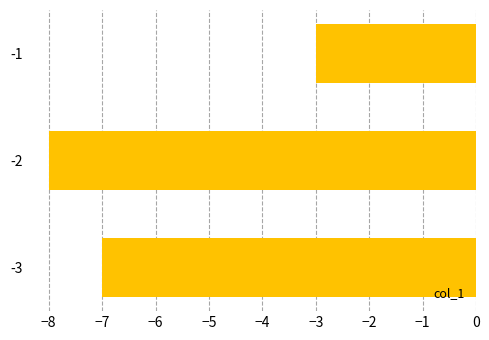

What is the change in value from -3 to -1?

+4